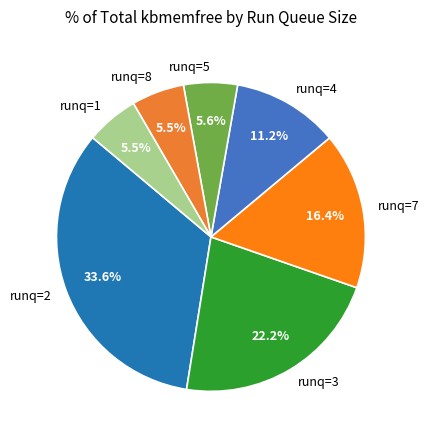

Is there any slice that represents more than half of the pie?

No